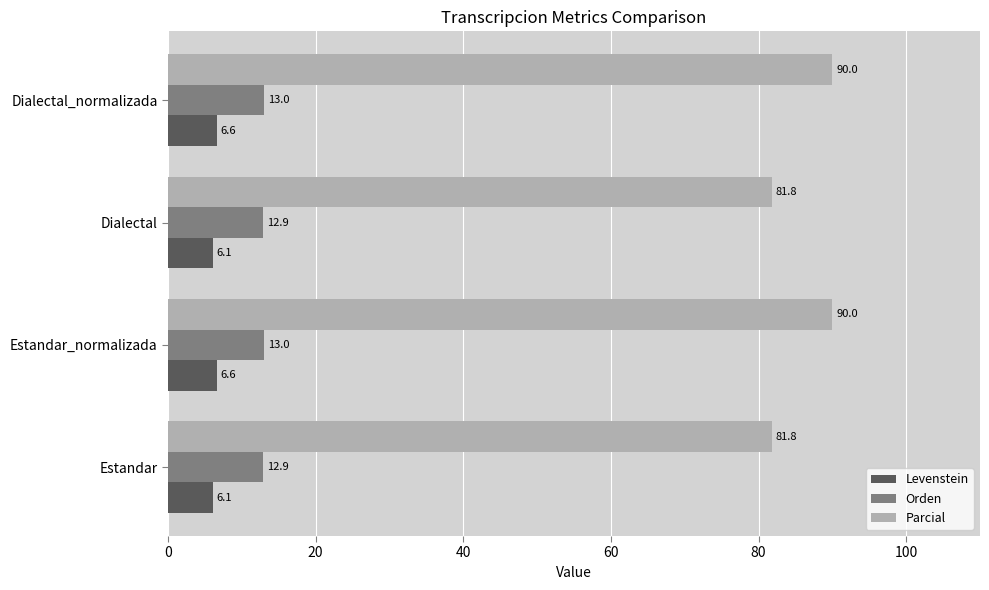

Count the Levenstein values in the range 6 to 7.

4